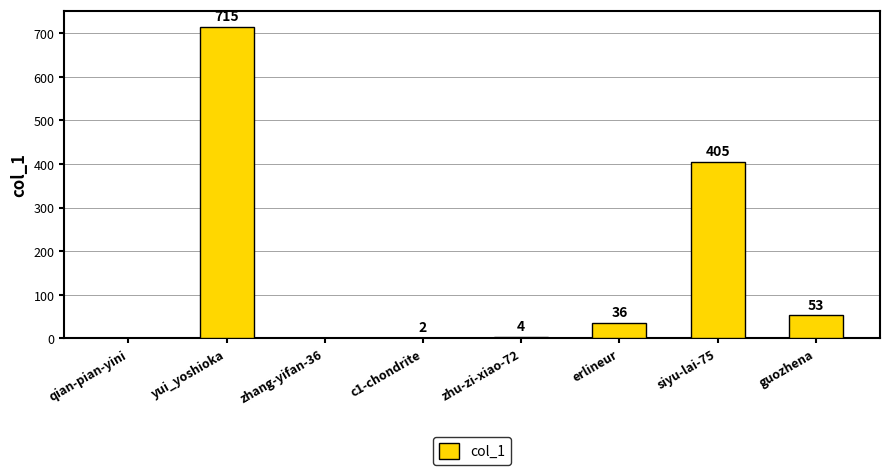

Which category has the highest value across all series?

yui_yoshioka